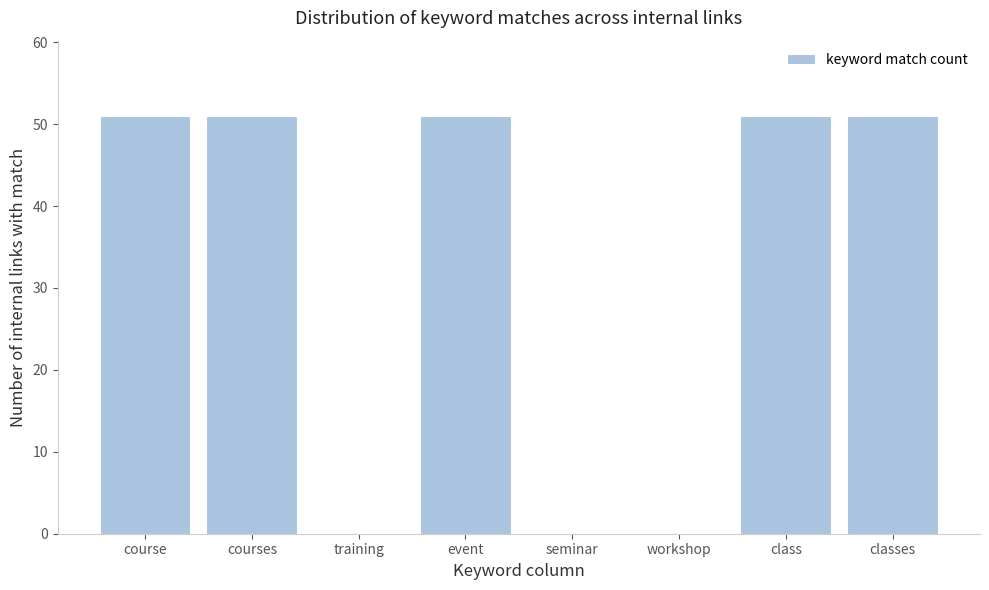

Reading left to right, what are all the values shown in this chart?

course=51	courses=51	training=0	event=51	seminar=0	workshop=0	class=51	classes=51